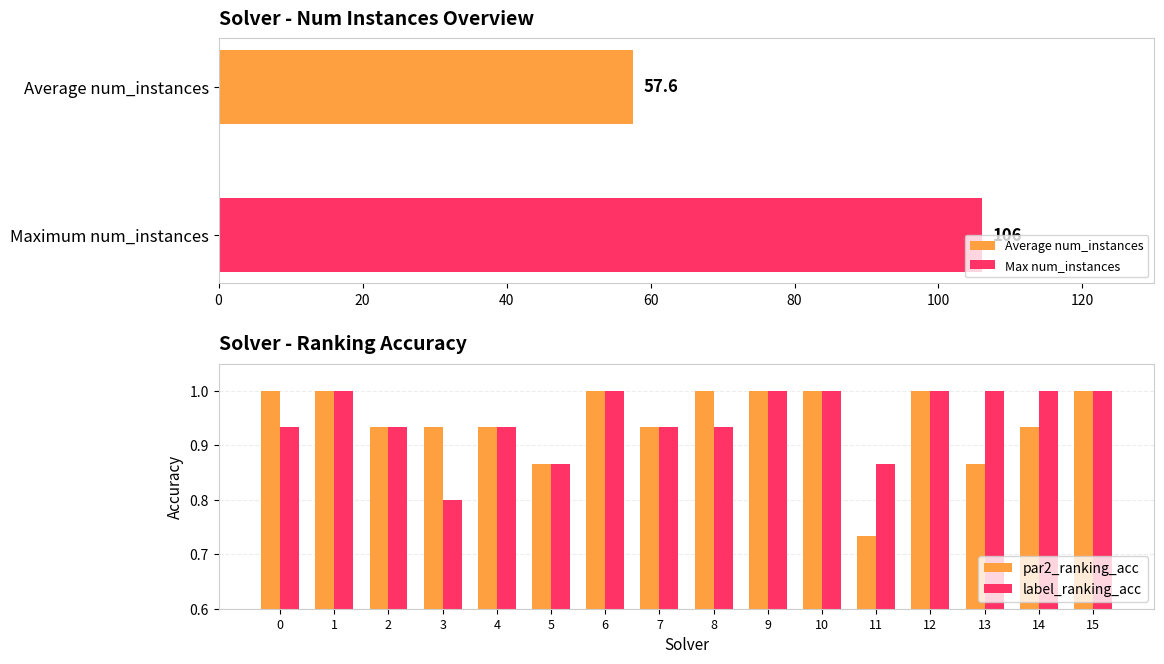

Is it true that label_ranking_acc equals 0.4 at 15?

False